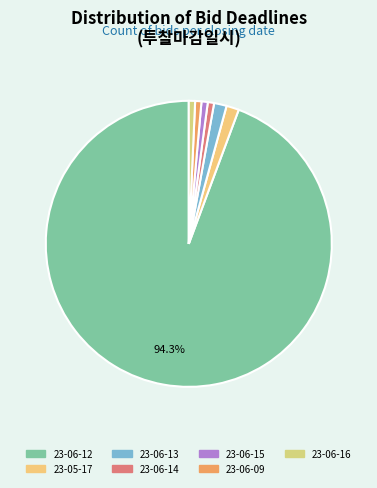

What is the smallest slice in the pie chart?

23-06-14